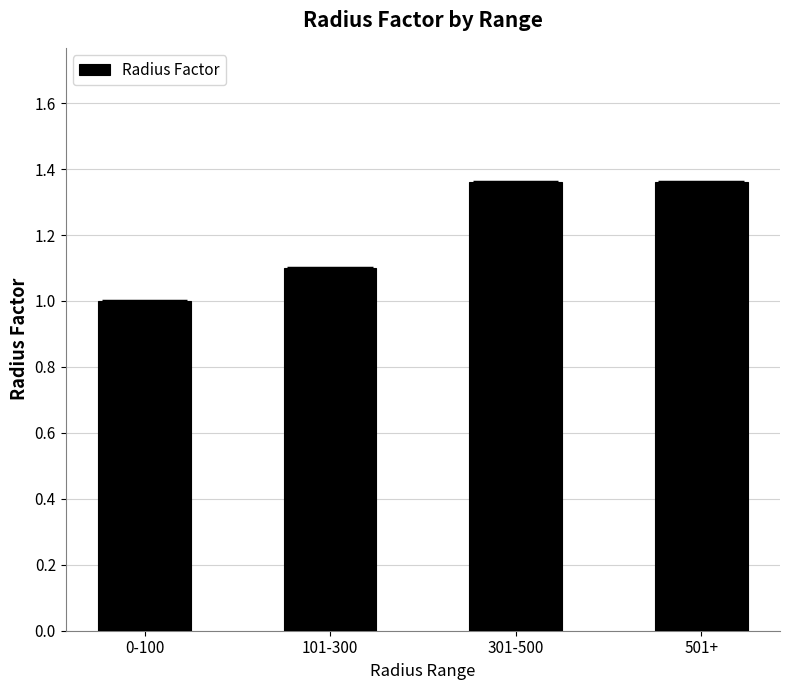

How many series are shown in this chart?

1